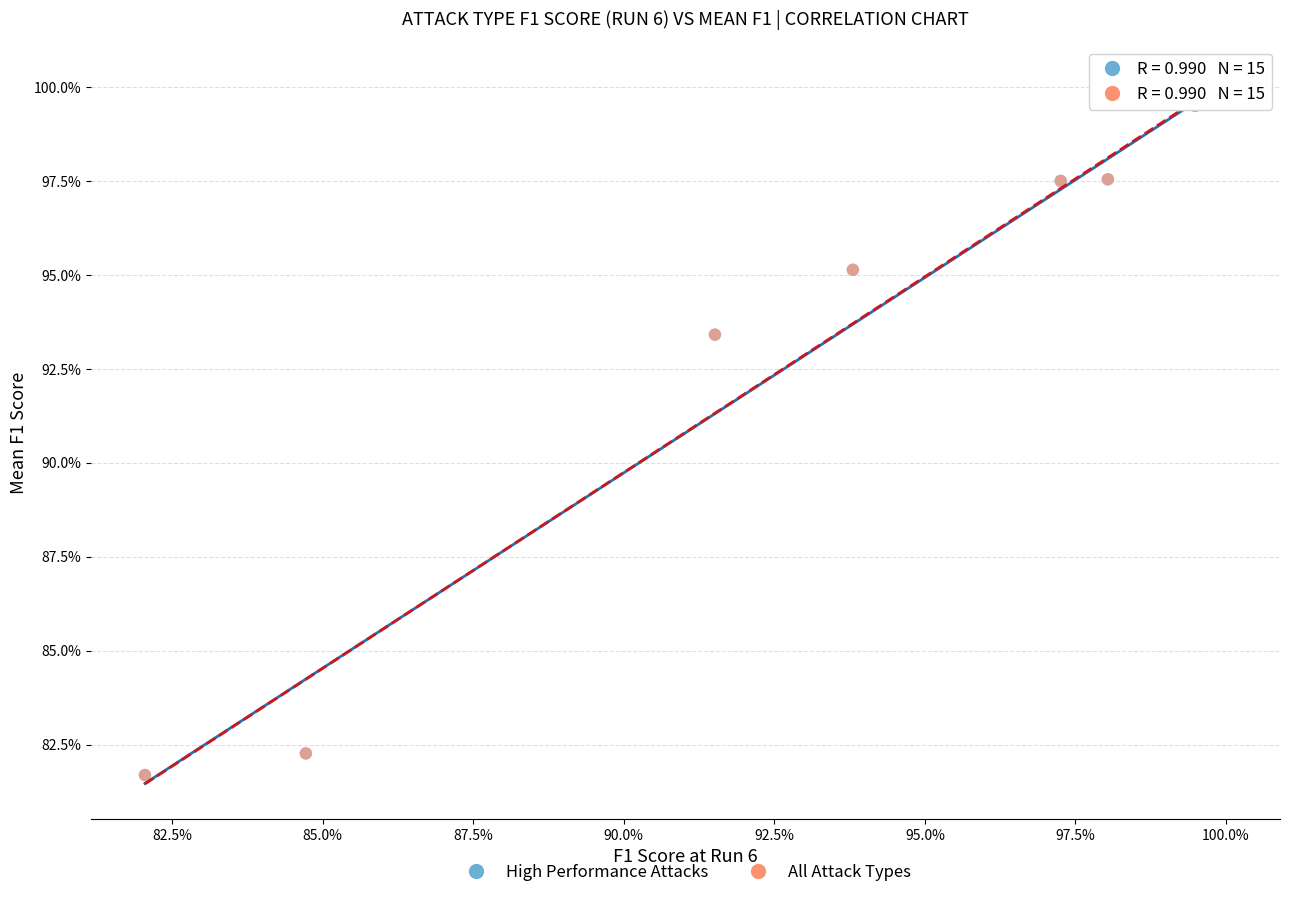

What are all the series names shown in the legend?

High Performance Attacks, All Attack Types